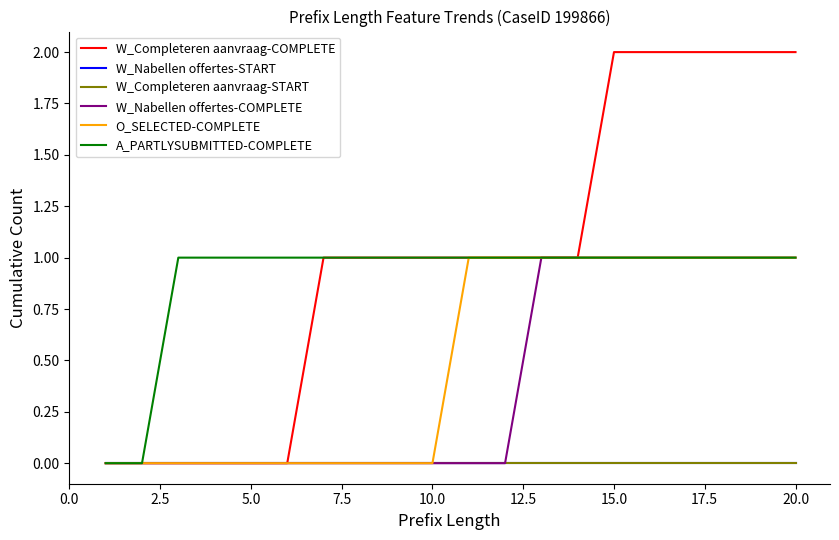

How many lines are shown in the chart?

6